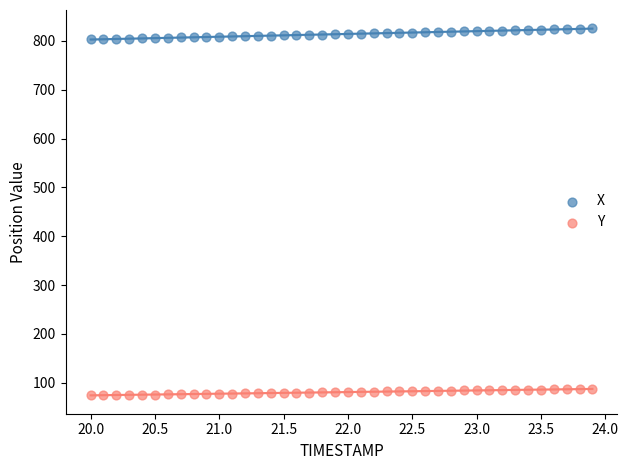

Which series contains the highest Y value?

X